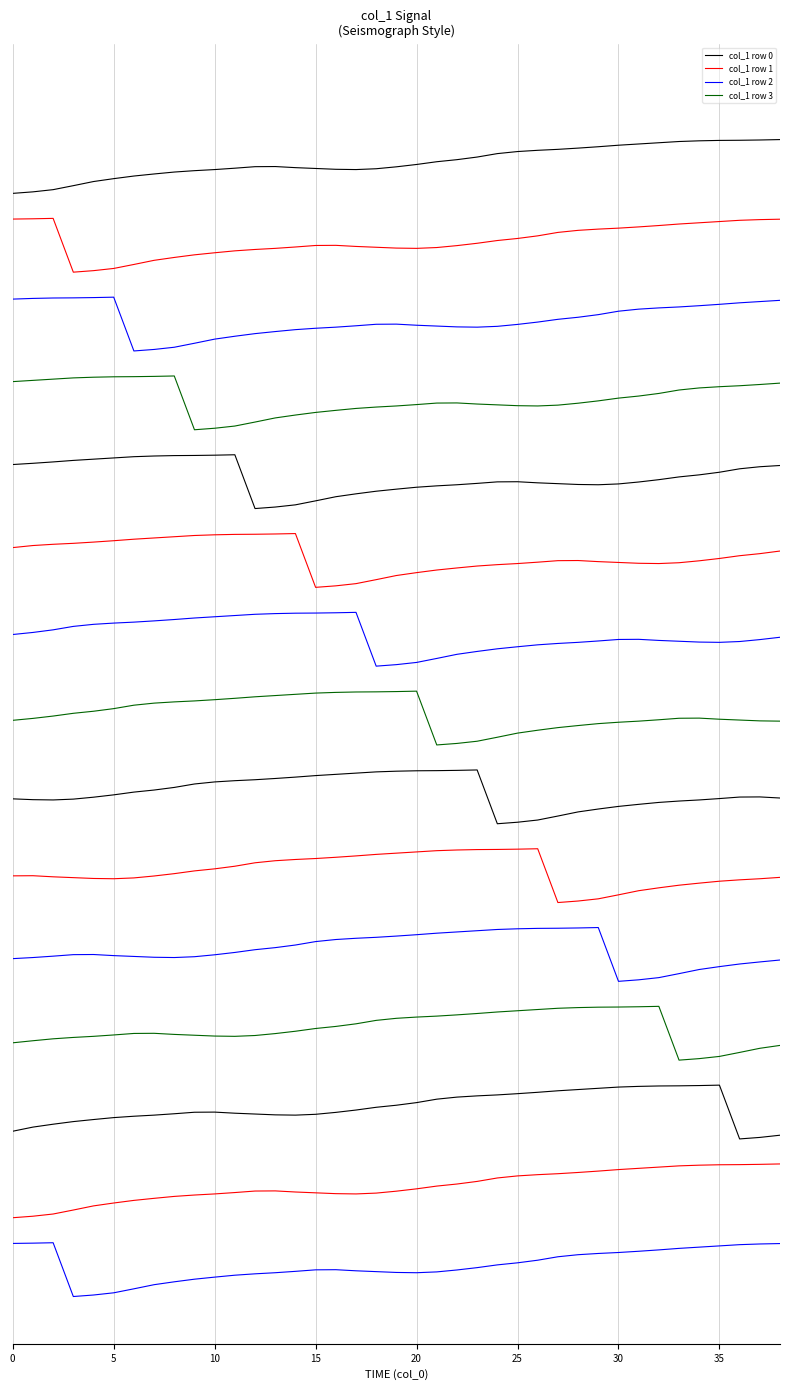

What is the difference between the maximum and minimum values in the col_1 row 1 series?

0.7